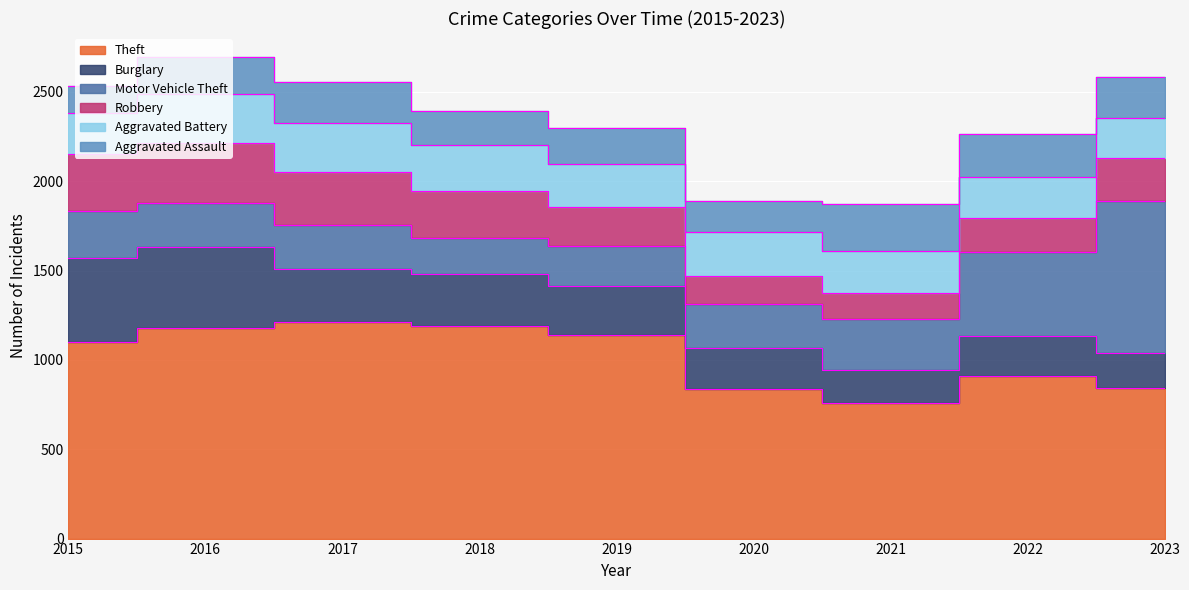

Does the chart display data point markers on the line(s)?

No